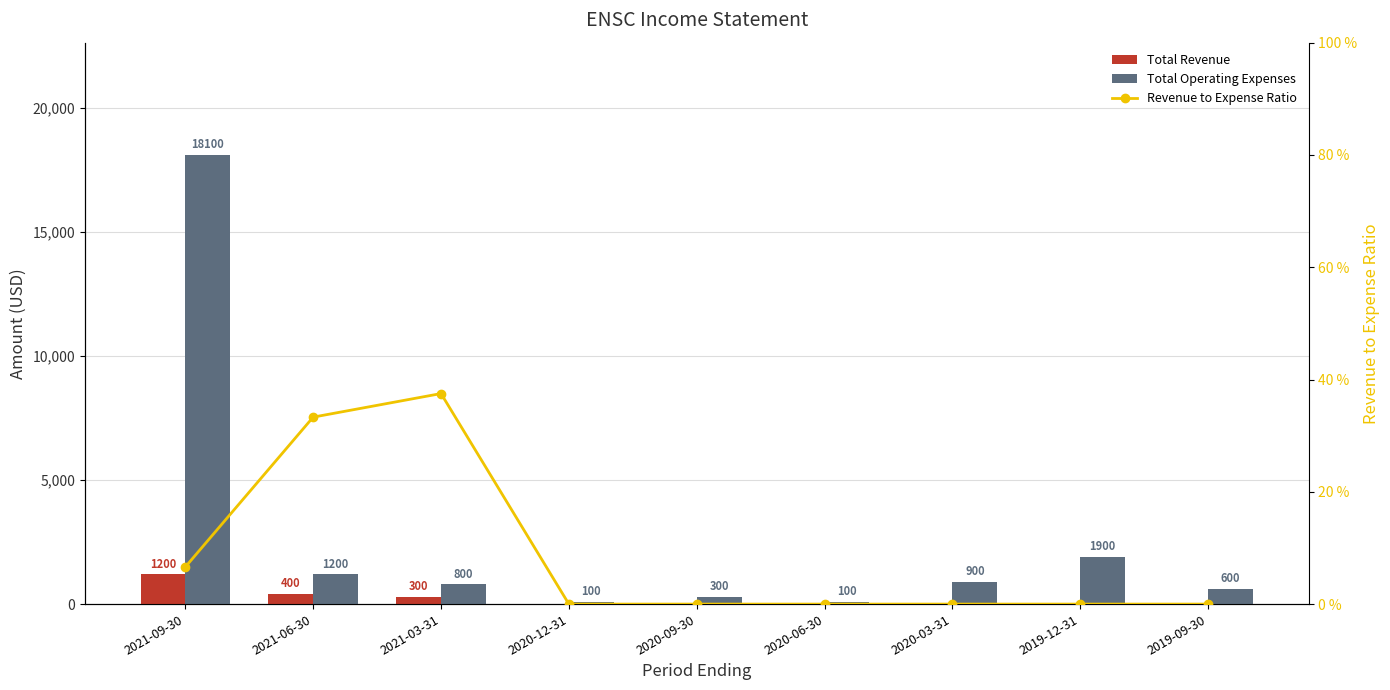

Which series has the largest total across all categories?

Total Operating Expenses